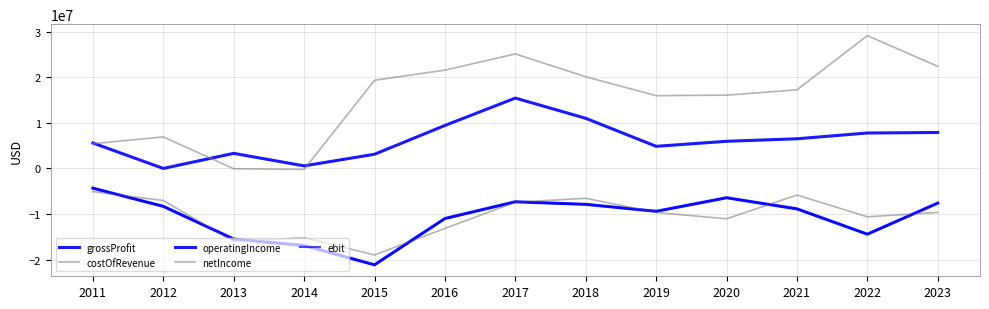

Reading left to right, list all the values displayed in this chart.

grossProfit: 2011=5590000	2012=6000	2013=3315000	2014=568000	2015=3120000	2016=9433000	2017=15446000	2018=11005000	2019=4861000	2020=5964000	2021=6515000	2022=7781000	2023=7895000
costOfRevenue: 2011=5429000	2012=6927000	2013=-61000	2014=-198000	2015=19350000	2016=21578000	2017=25131000	2018=20120000	2019=15972000	2020=16085000	2021=17251000	2022=29144000	2023=22408000
operatingIncome: 2011=-4321000	2012=-8309000	2013=-15486000	2014=-16904000	2015=-21137000	2016=-10982000	2017=-7311000	2018=-7871000	2019=-9400000	2020=-6426000	2021=-8862000	2022=-14417000	2023=-7596000
netIncome: 2011=-5085000	2012=-7027000	2013=-16042000	2014=-15194000	2015=-18973000	2016=-13151000	2017=-7403000	2018=-6545000	2019=-9658000	2020=-11039000	2021=-5824000	2022=-10608000	2023=-9640000
ebit: 2011=-4321000	2012=-8309000	2013=-15486000	2014=-16904000	2015=-21137000	2016=-10982000	2017=-7311000	2018=-7871000	2019=-9400000	2020=-6426000	2021=-8862000	2022=-14417000	2023=-7596000